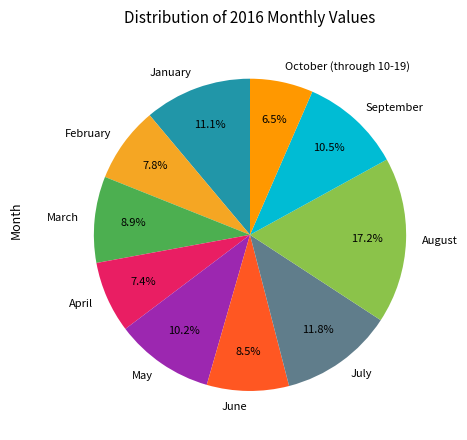

Which slice is the largest?

August